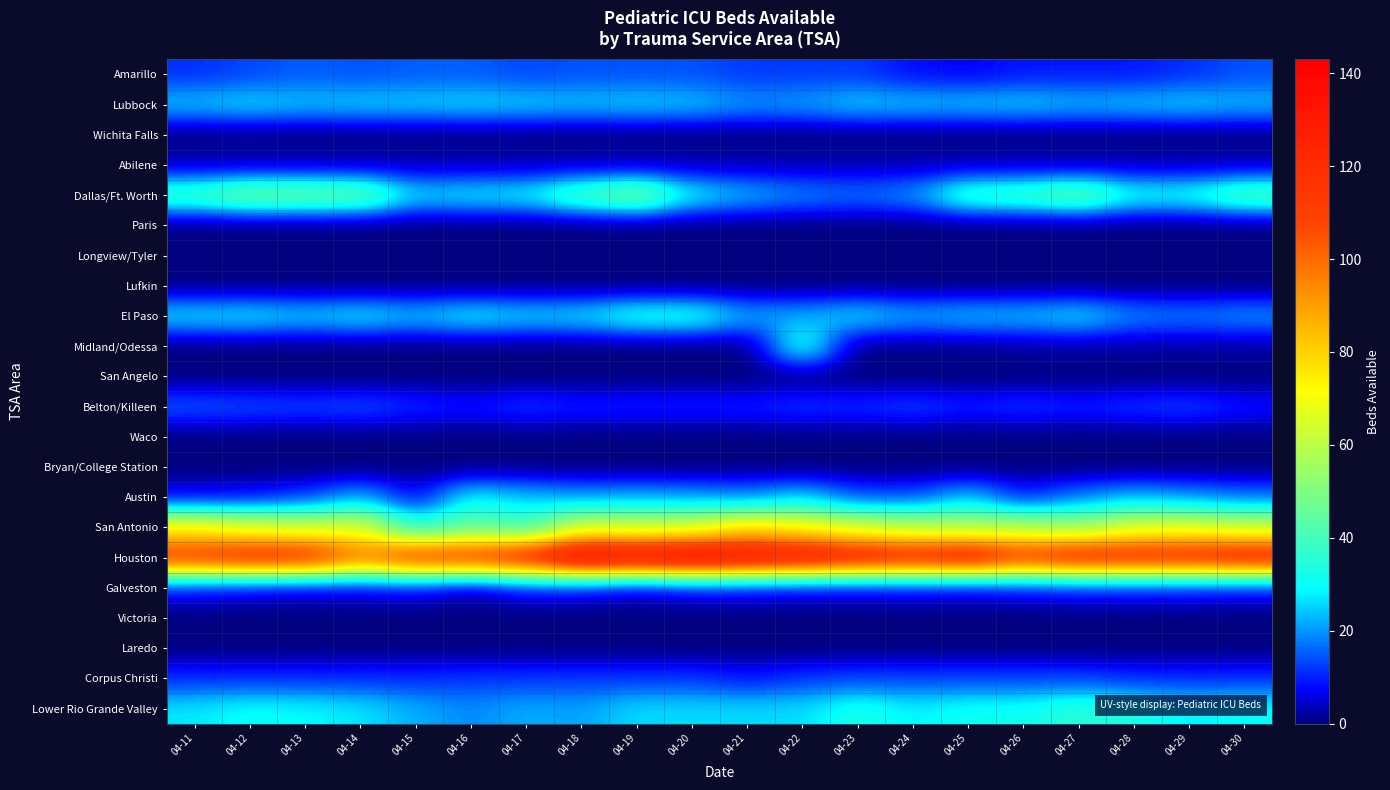

Between 04-26 and 04-19, which is larger?

04-19